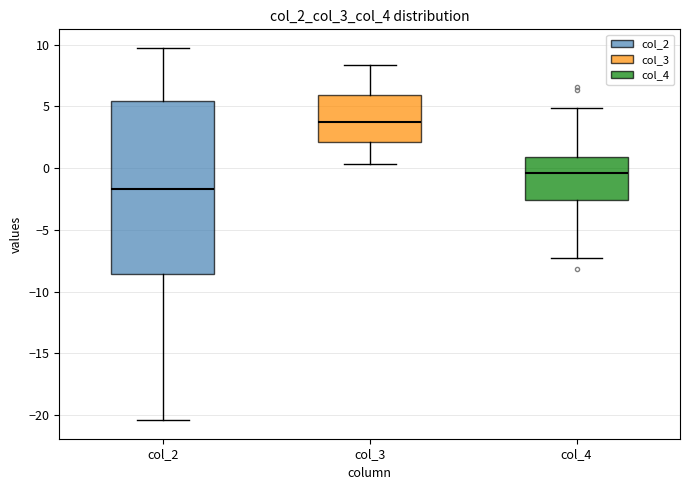

Comparing the boxes themselves (not the whiskers), which one is the tallest?

col_2